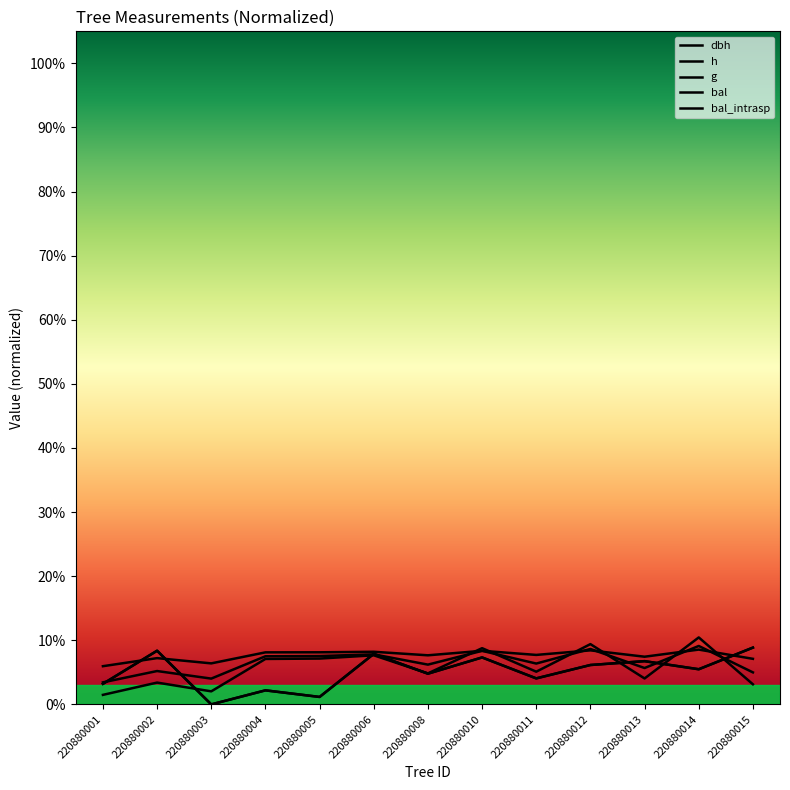

Is this an area chart (filled region under the line)?

No